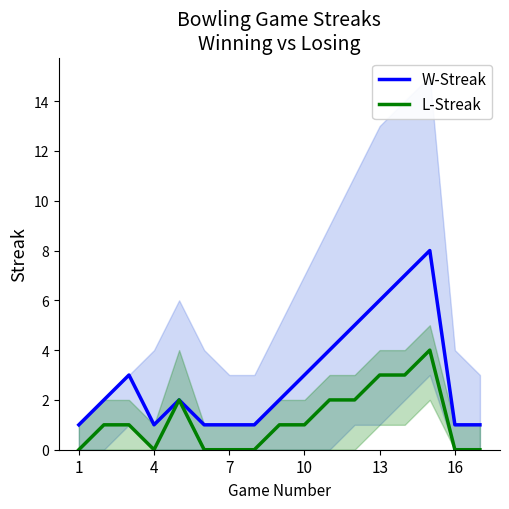

True or false: L-Streak has a value of 0 at 16.

True